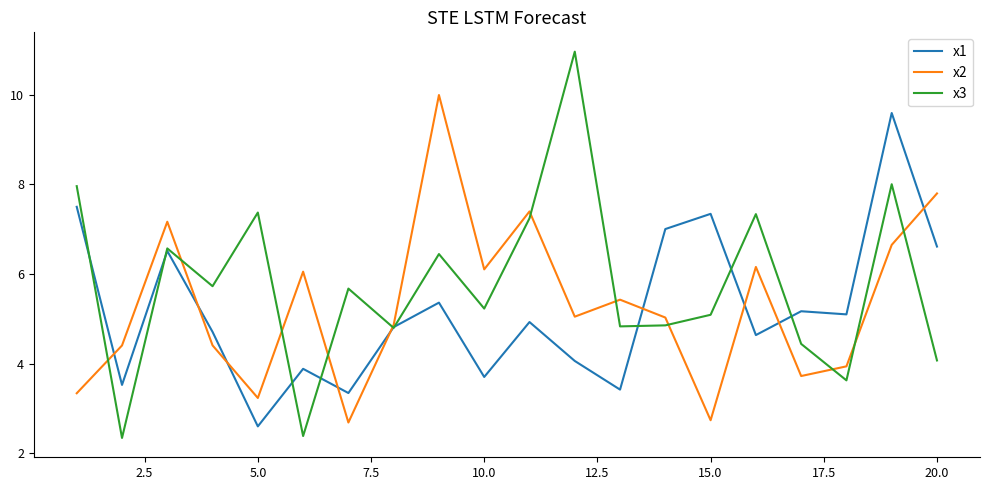

Which series has the largest total across all categories?

x3